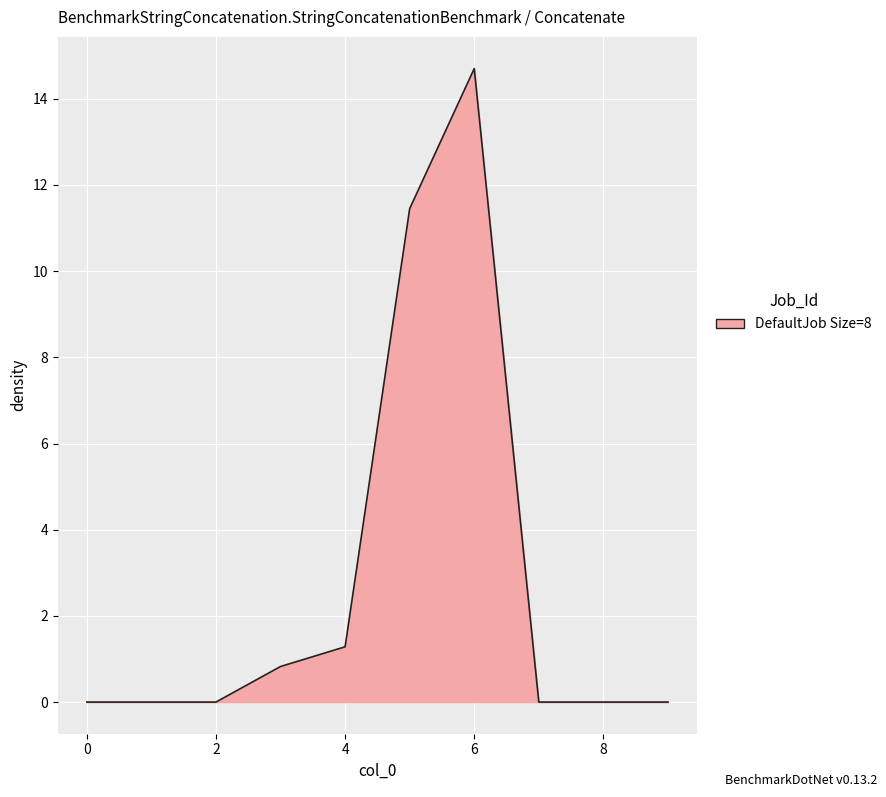

What is the difference between the maximum and minimum values?

14.7